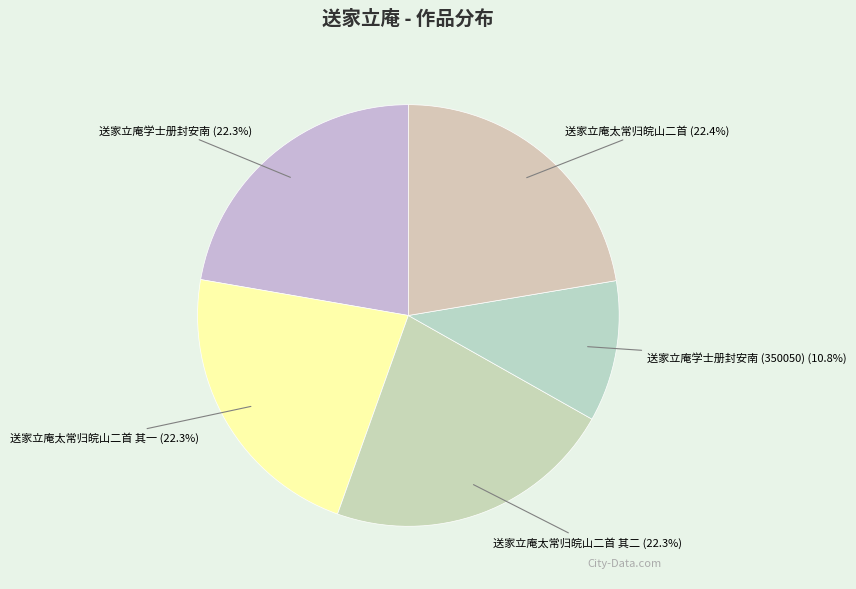

How many segments does this pie chart have?

5